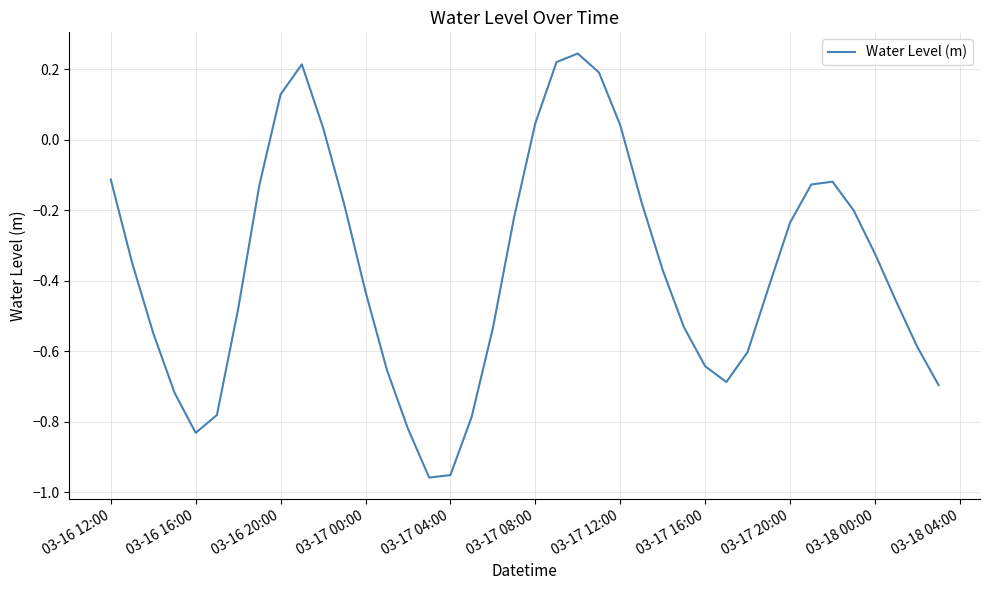

What is the difference between the maximum and minimum values?

1.2